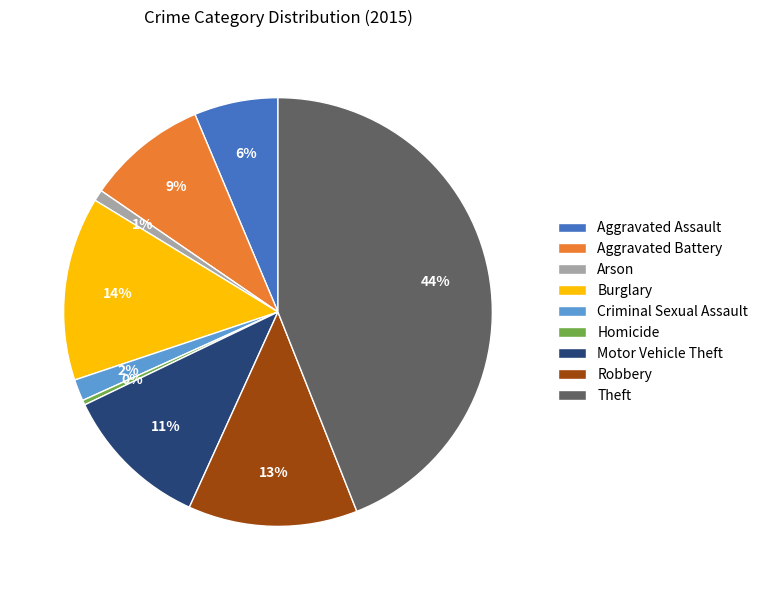

Between Theft and Aggravated Battery, which is larger?

Theft